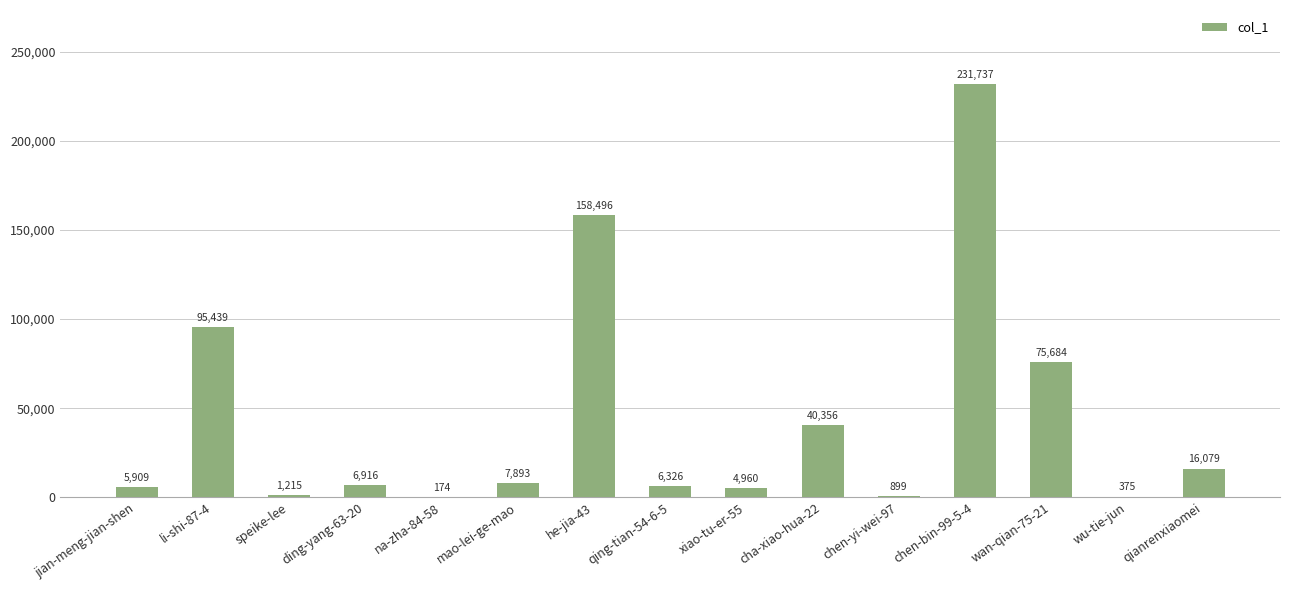

What is the sum of all values?

652458